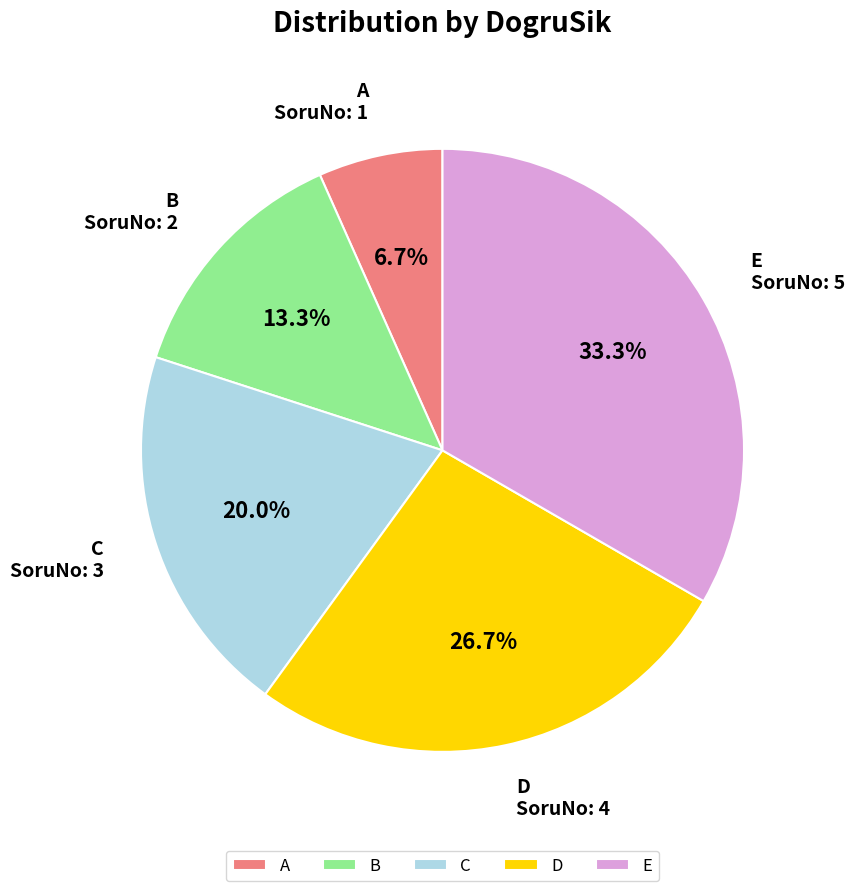

How many slices are in this pie chart?

5